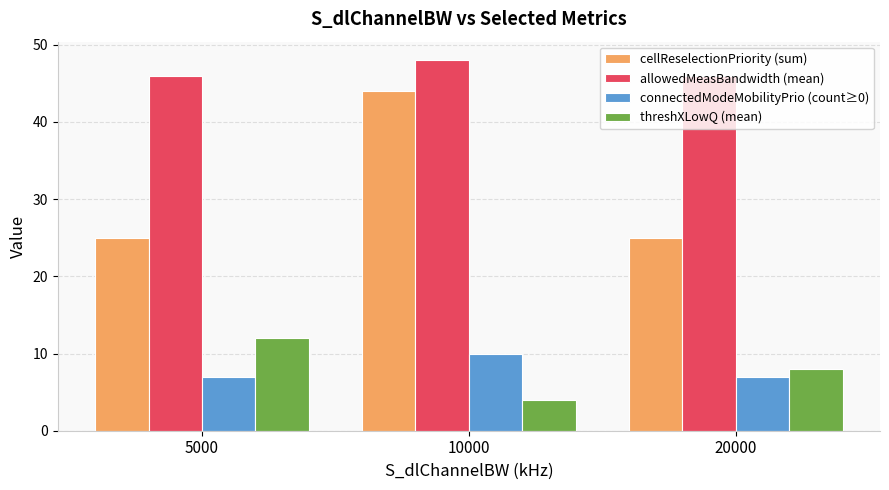

Is the value of connectedModeMobilityPrio (count≥0) at 10000 greater than the value of threshXLowQ (mean) at 10000?

Yes